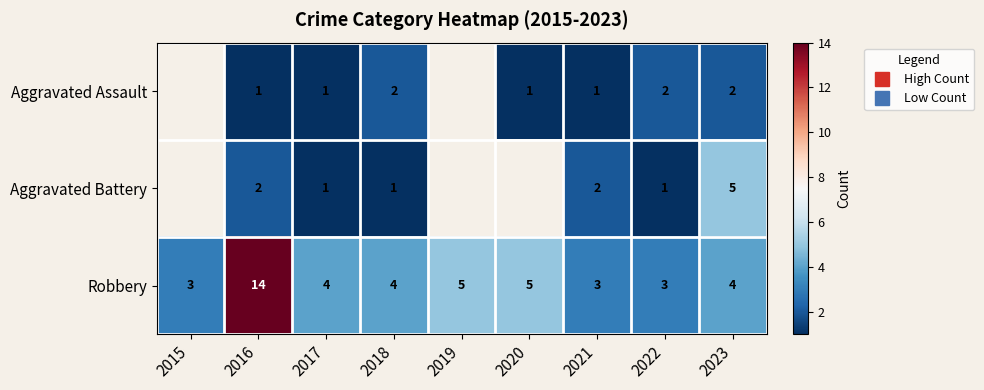

Which has a higher value, 2017 or 2016?

2017